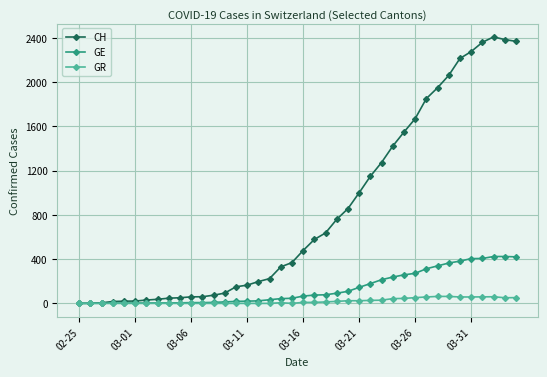

What is the greatest value displayed?

2410